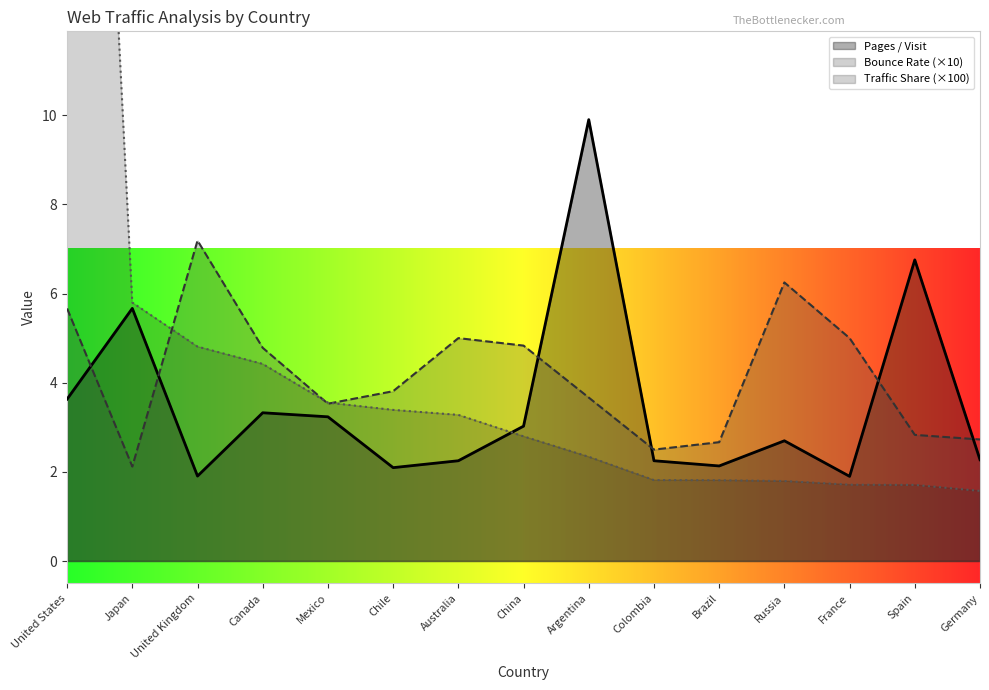

How many values in the Pages / Visit series exceed 2?

13